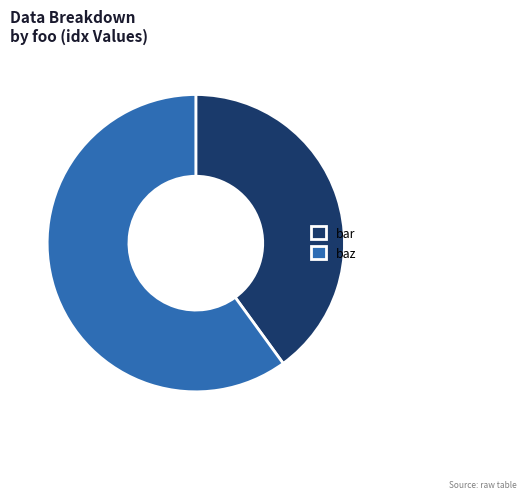

Approximately how many times larger is the value at bar compared to baz?

0.7